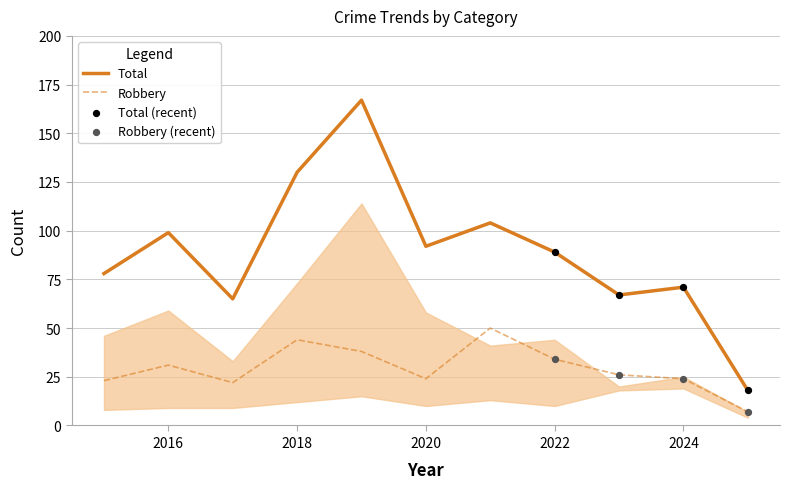

Rank the series by their maximum value, from highest to lowest.

Total, Robbery